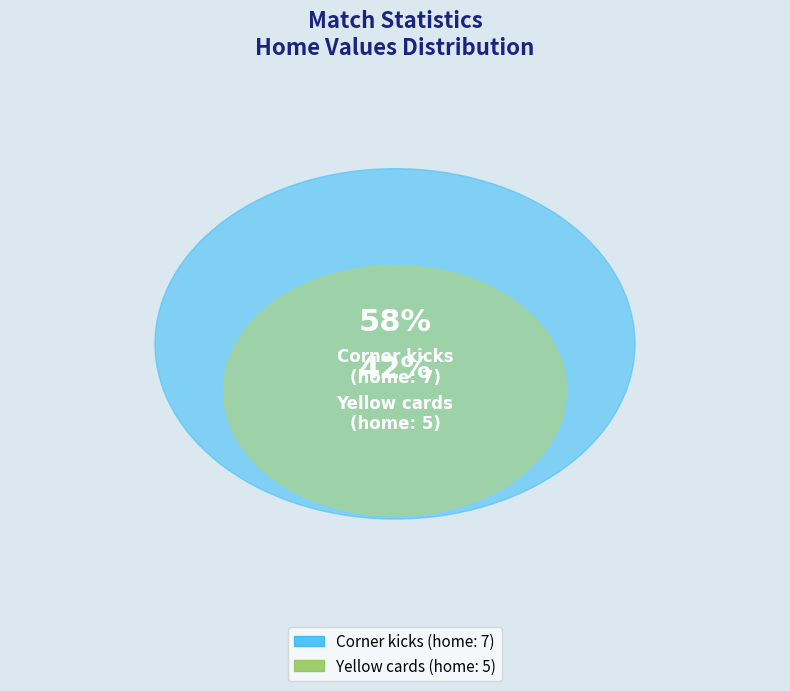

Which category has the biggest portion of the pie?

Corner kicks